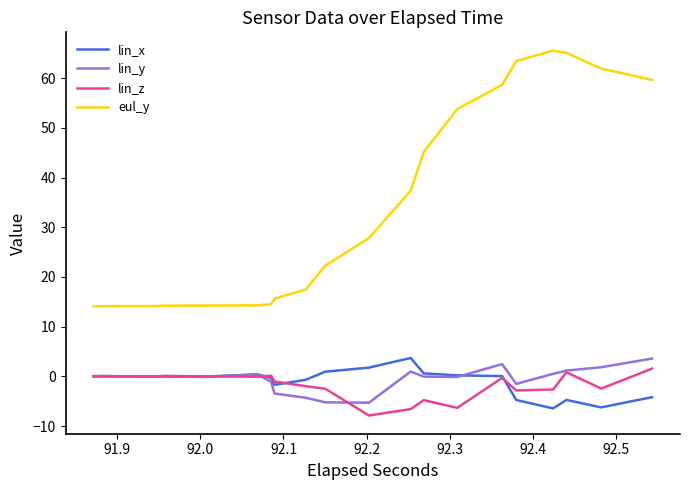

The lin_z series shows -4.3 at 36. True or false?

False